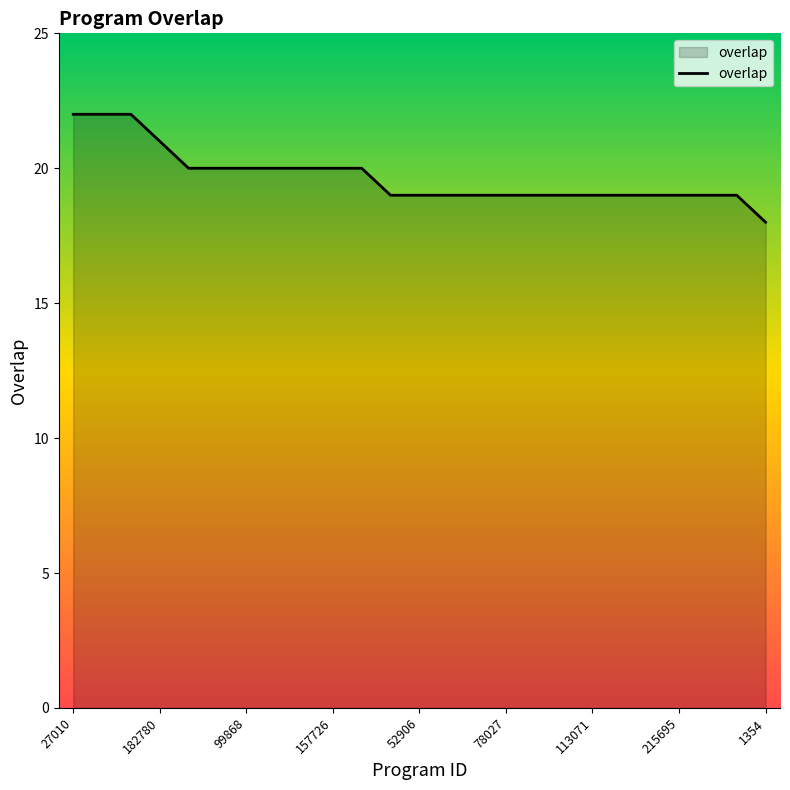

What is the difference between the maximum and minimum values?

4